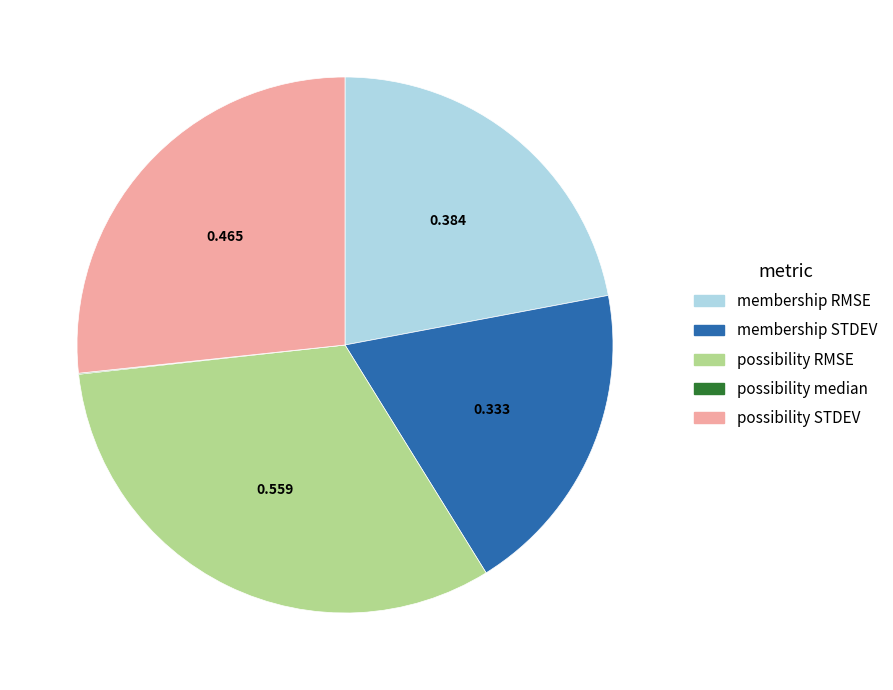

Is there a majority slice in this chart?

No